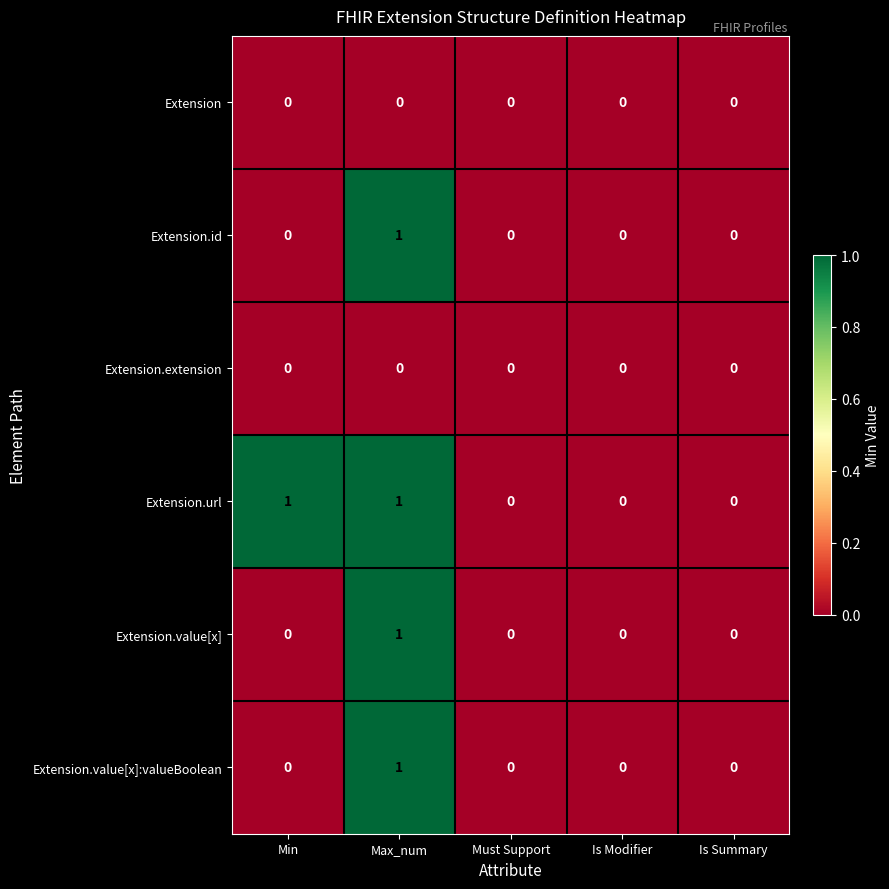

True or false: Extension.url has a value of -1 at Is Modifier.

False